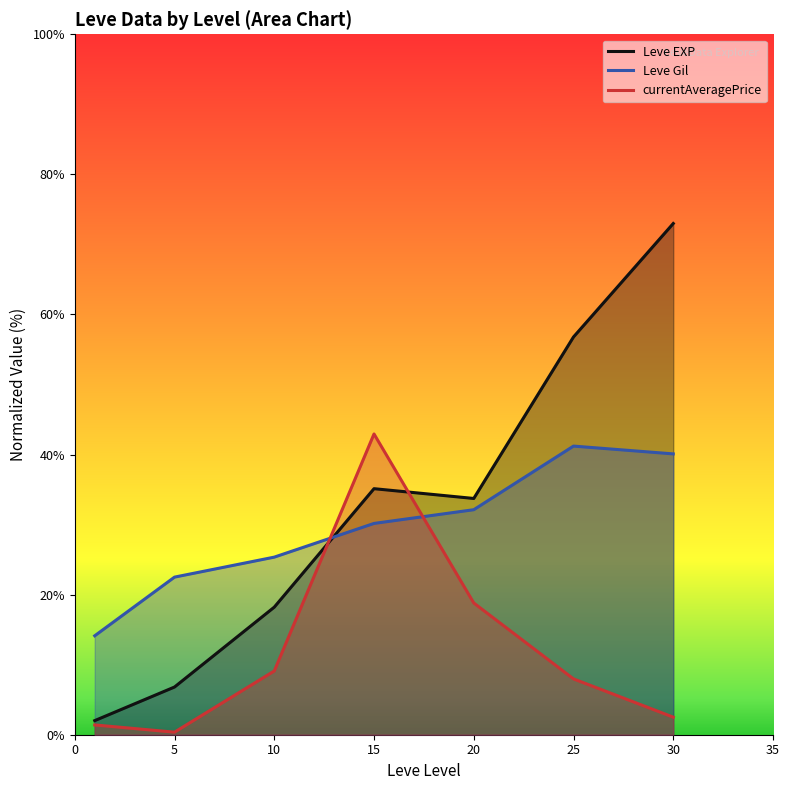

Which series has the largest total across all categories?

Leve EXP